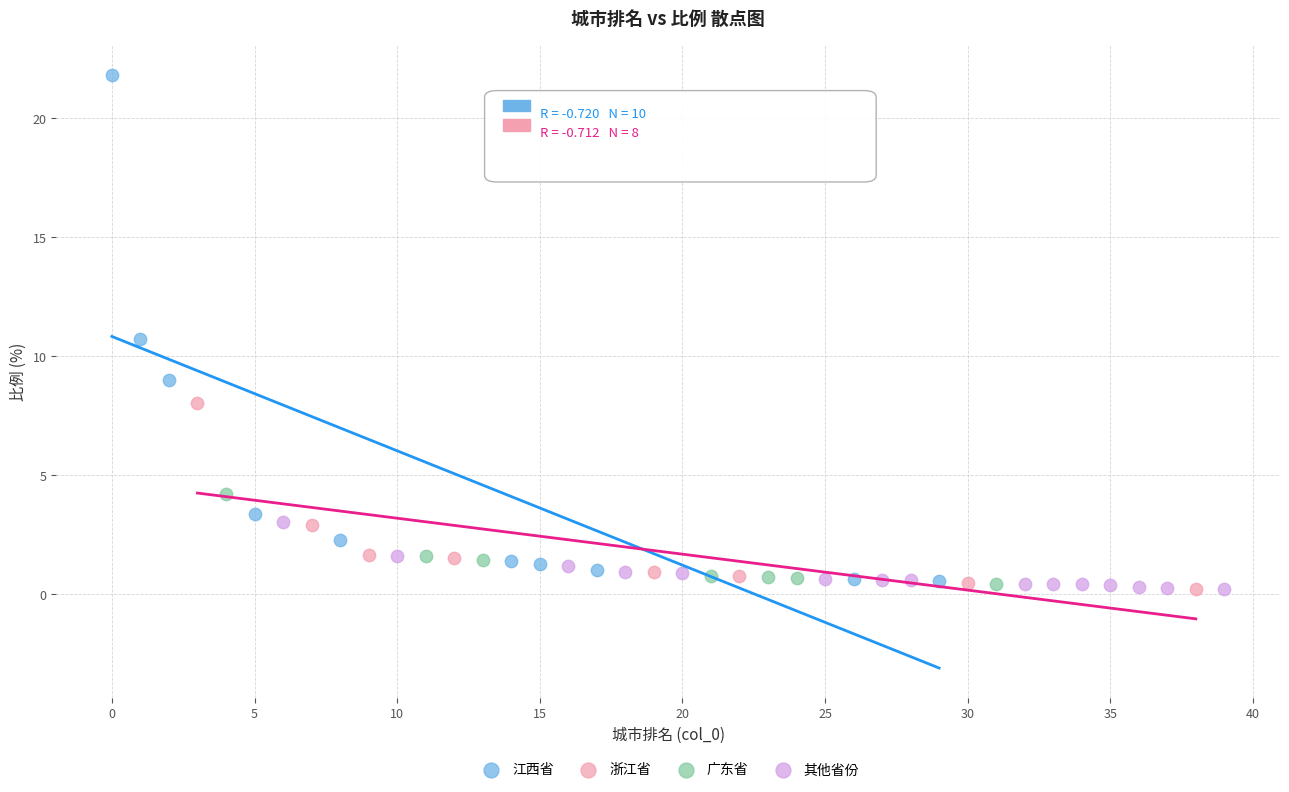

Which series reaches the maximum Y coordinate?

江西省